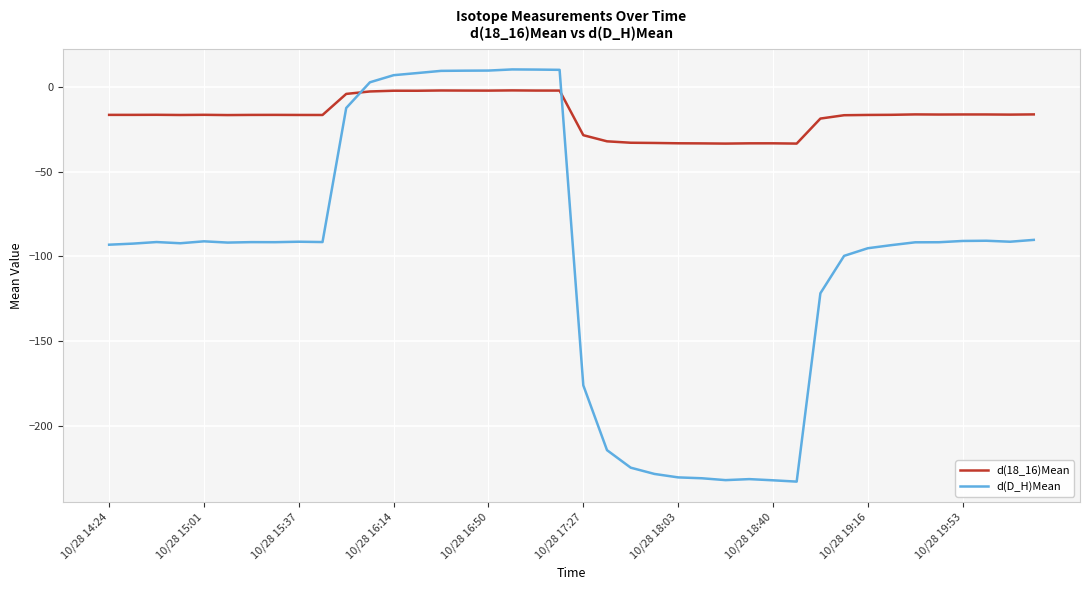

Does the chart display data point markers on the line(s)?

No